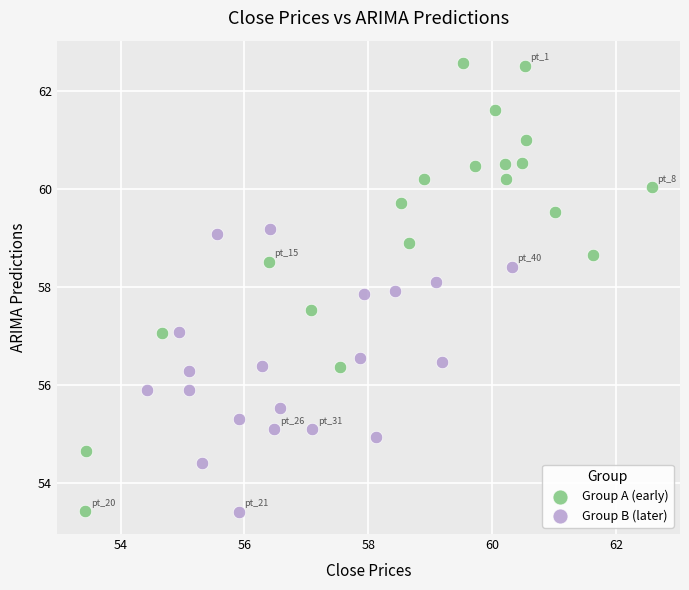

Which series contains the highest Y value?

Group A (early)